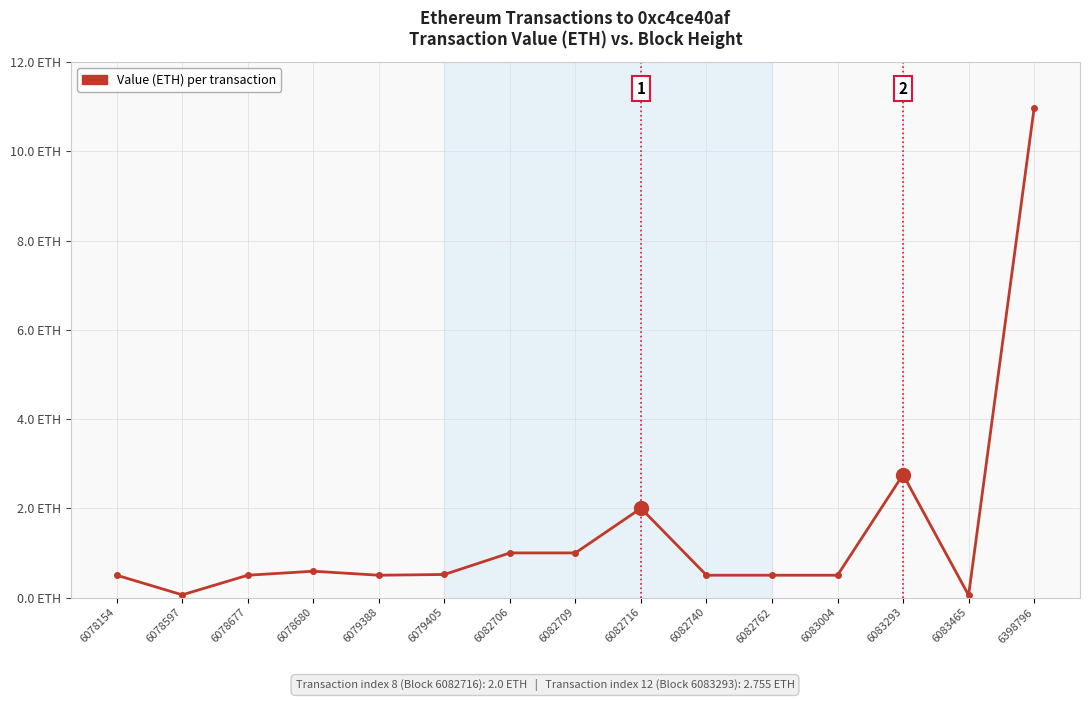

Reading left to right, extract all data points from this chart.

6078154=0.5	6078597=0.1	6078677=0.5	6078680=0.6	6079388=0.5	6079405=0.5	6082706=1.0	6082709=1.0	6082716=2.0	6082740=0.5	6082762=0.5	6083004=0.5	6083293=2.8	6083465=0.1	6398796=11.0